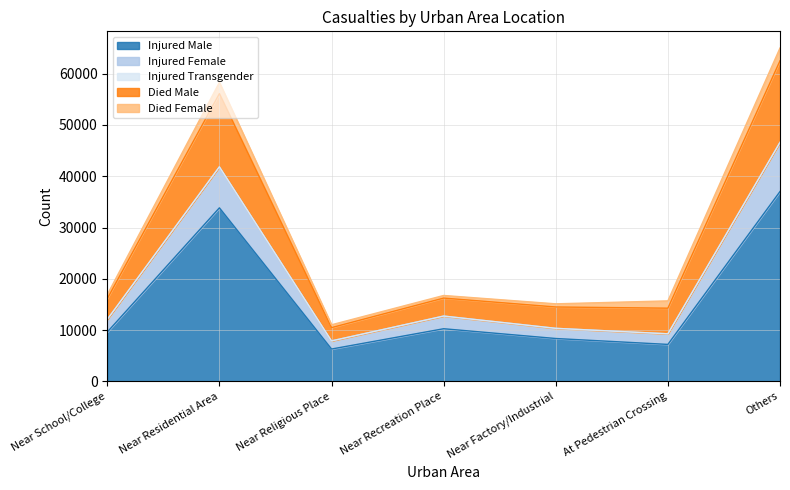

The value of Injured Male at Near Recreation Place is 14649. True or false?

False